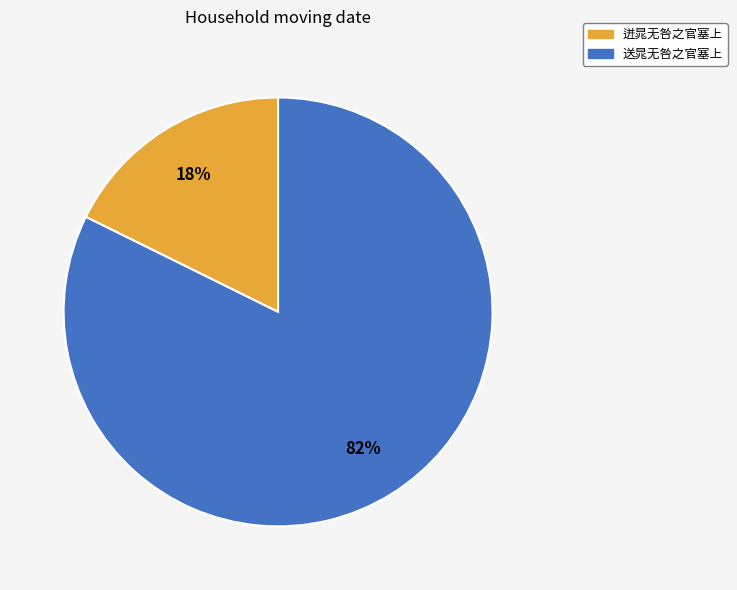

Is it true that 迸晁无咎之官塞上 is 18% of the pie?

True